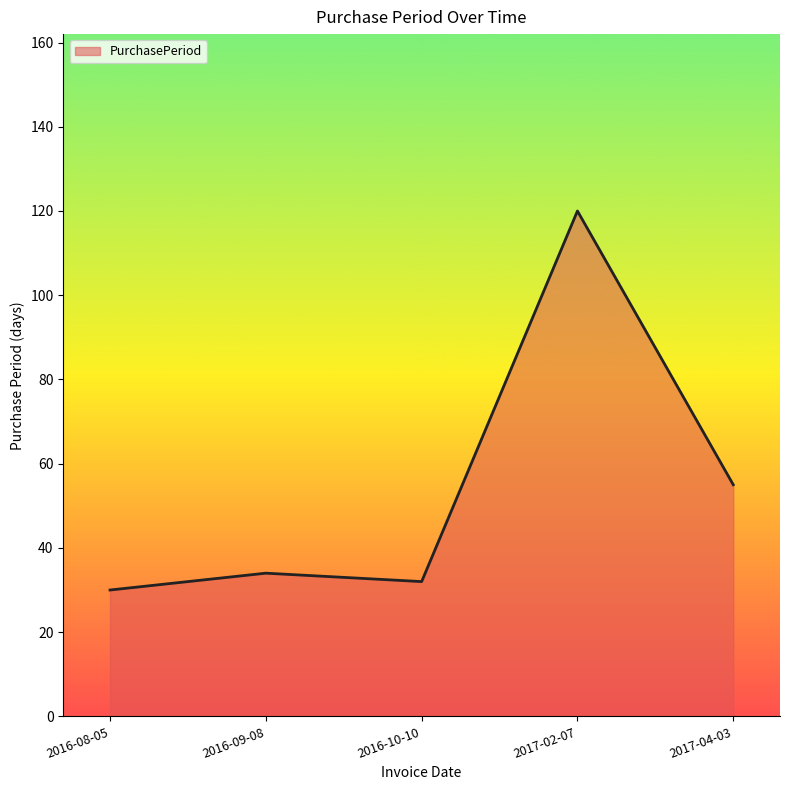

Rank the categories by value from highest to lowest.

2017-02-07, 2017-04-03, 2016-09-08, 2016-10-10, 2016-08-05